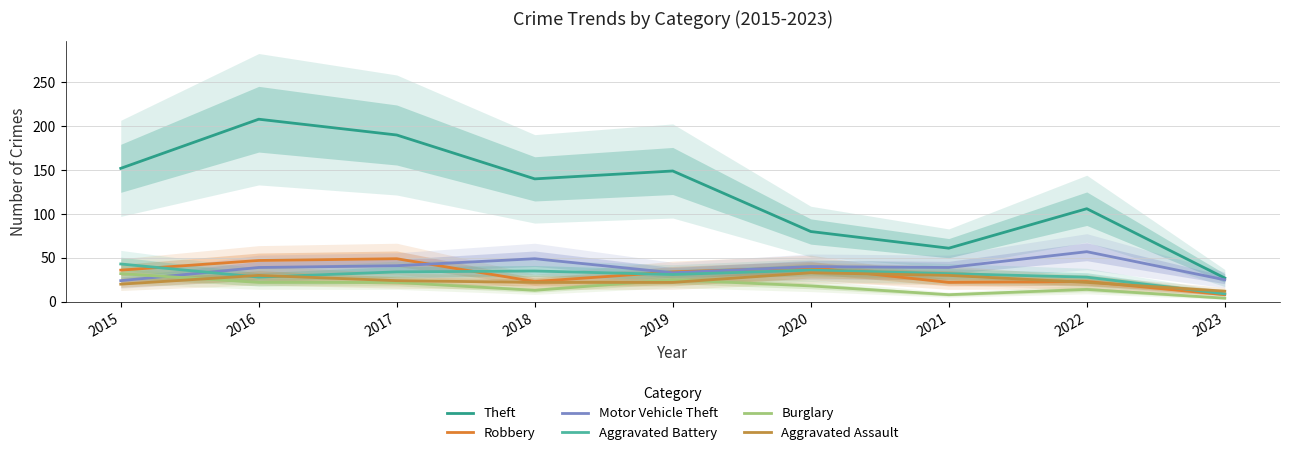

What is the difference between the Robbery values at 2023 and 2021?

14